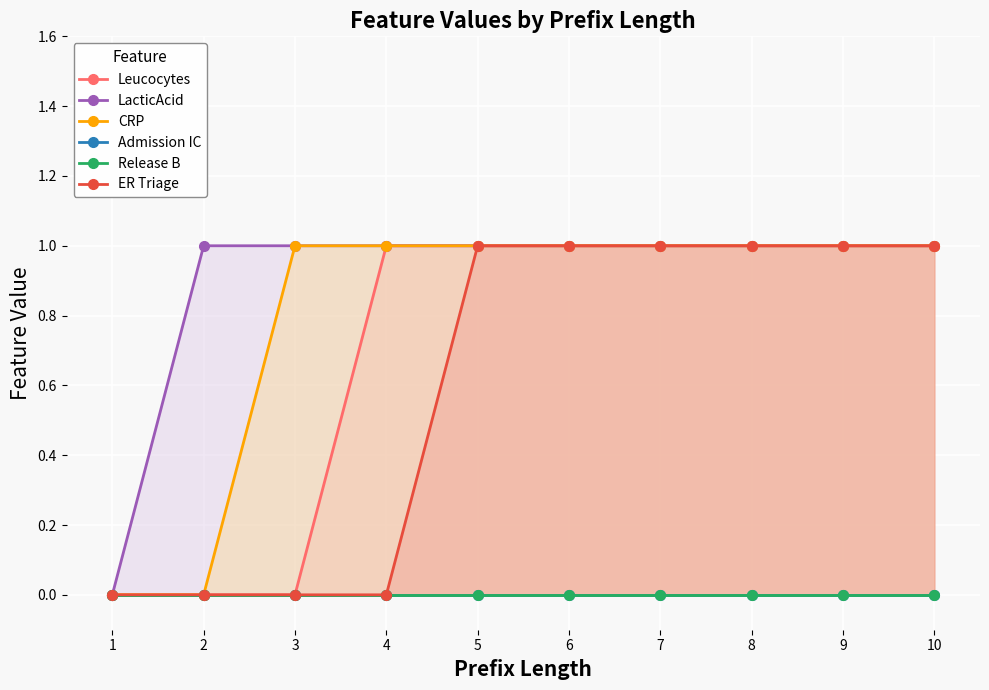

True or false: CRP has a value of 0 at 2.

False